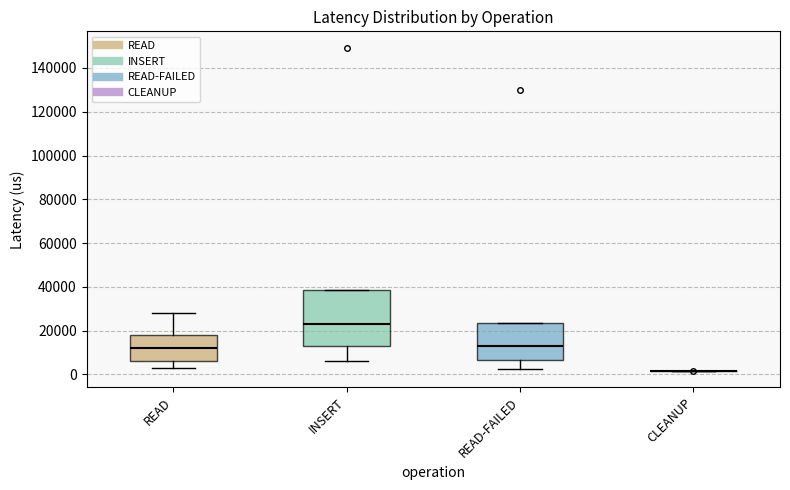

Reading left to right, transcribe this box plot: for each box, give where its median line is, the range the box spans, and where its two whiskers end, as read against the y-axis. The values are not printed on the chart, so give them approximately, as read against the axis.

READ: median 12000, box 6000 to 18000, whiskers 2000 to 28000
INSERT: median 24000, box 12000 to 38000, whiskers 6000 to 38000
READ-FAILED: median 12000, box 6000 to 24000, whiskers 2000 to 24000
CLEANUP: box collapsed to a line at 2000, whiskers 2000 to 2000